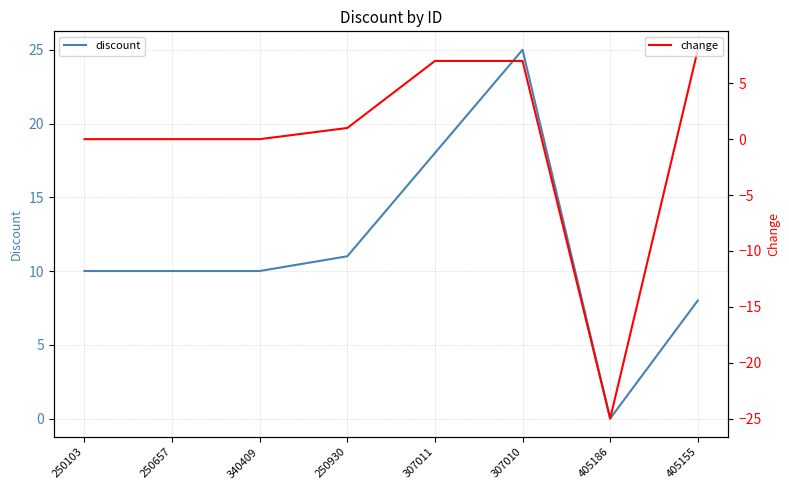

True or false: discount and change cross at least once.

False